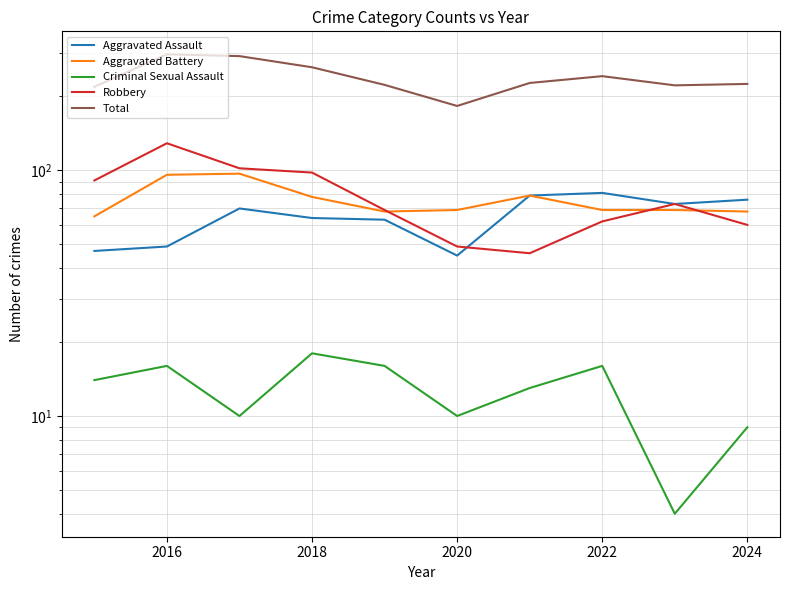

How many lines are shown in the chart?

5